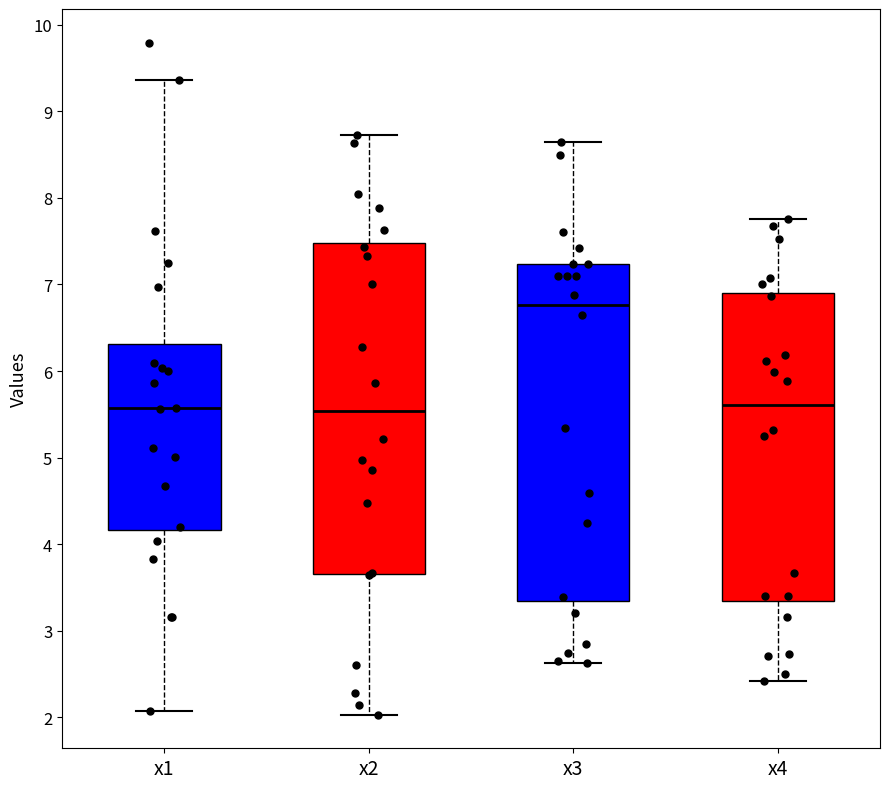

Where does the upper whisker of the box for x2 end on the y-axis? The values are not printed on the chart, so give them approximately, as read against the axis.

8.7